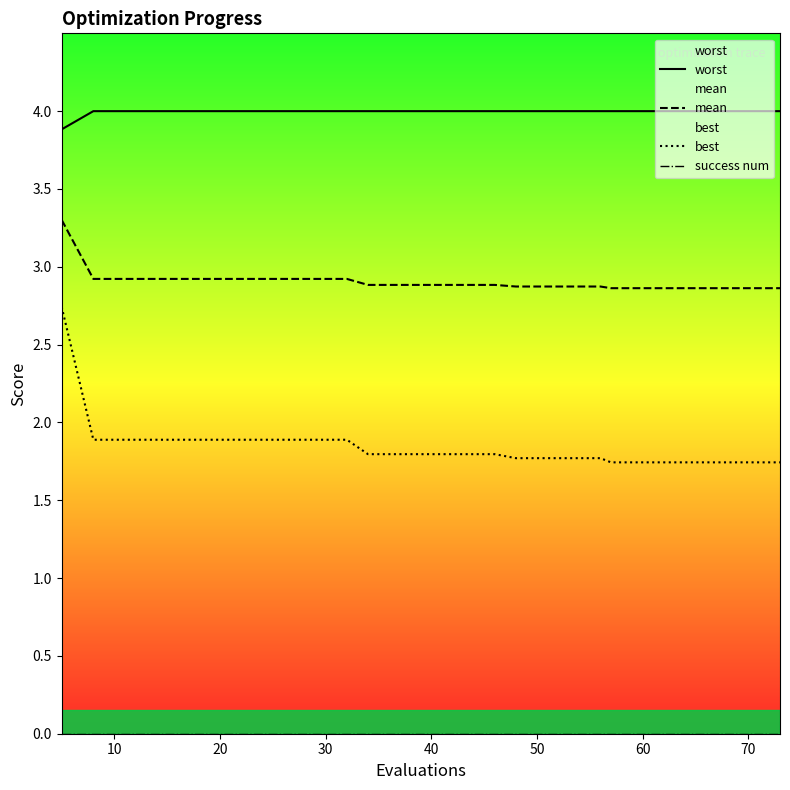

Is this an area chart (filled region under the line)?

No